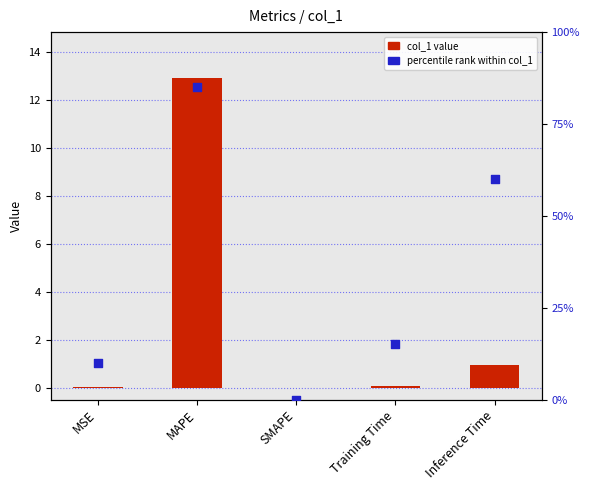

Which series has the widest spread of Y values?

percentile rank within col_1